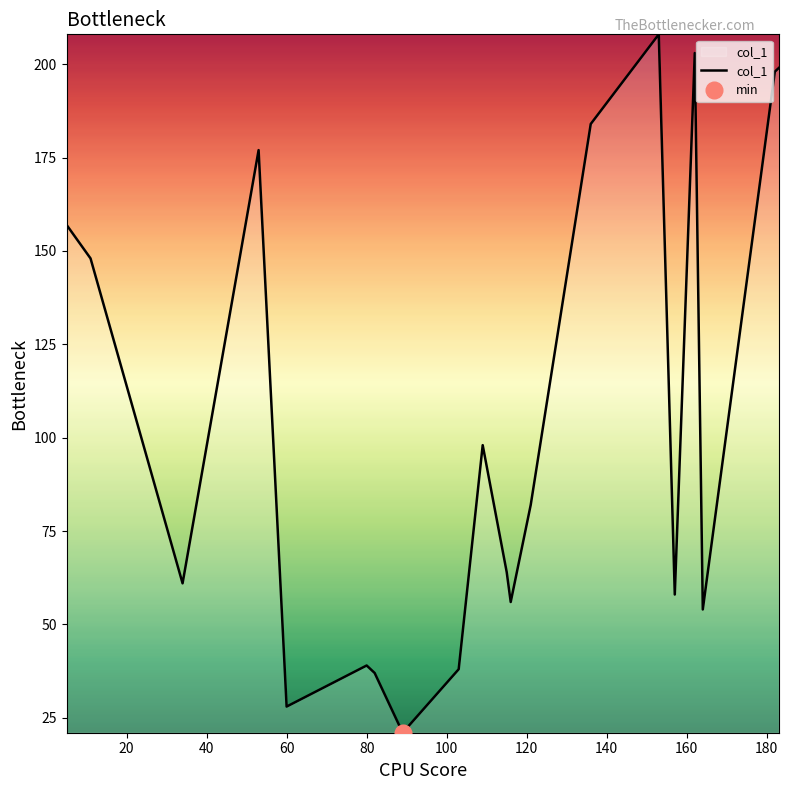

Does the chart have visible grid lines?

No